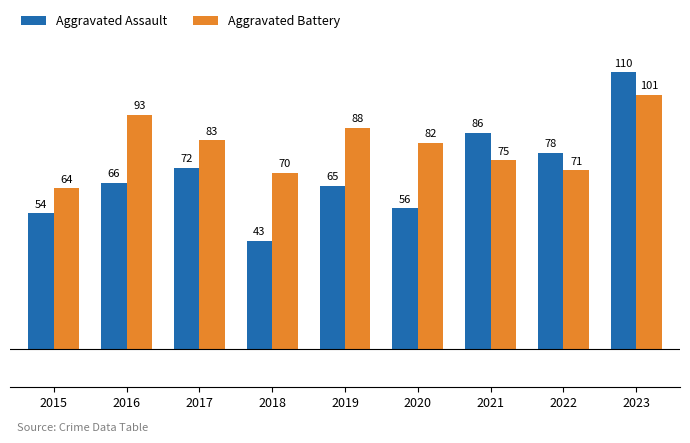

Which category has the lowest value in the Aggravated Battery series?

2015